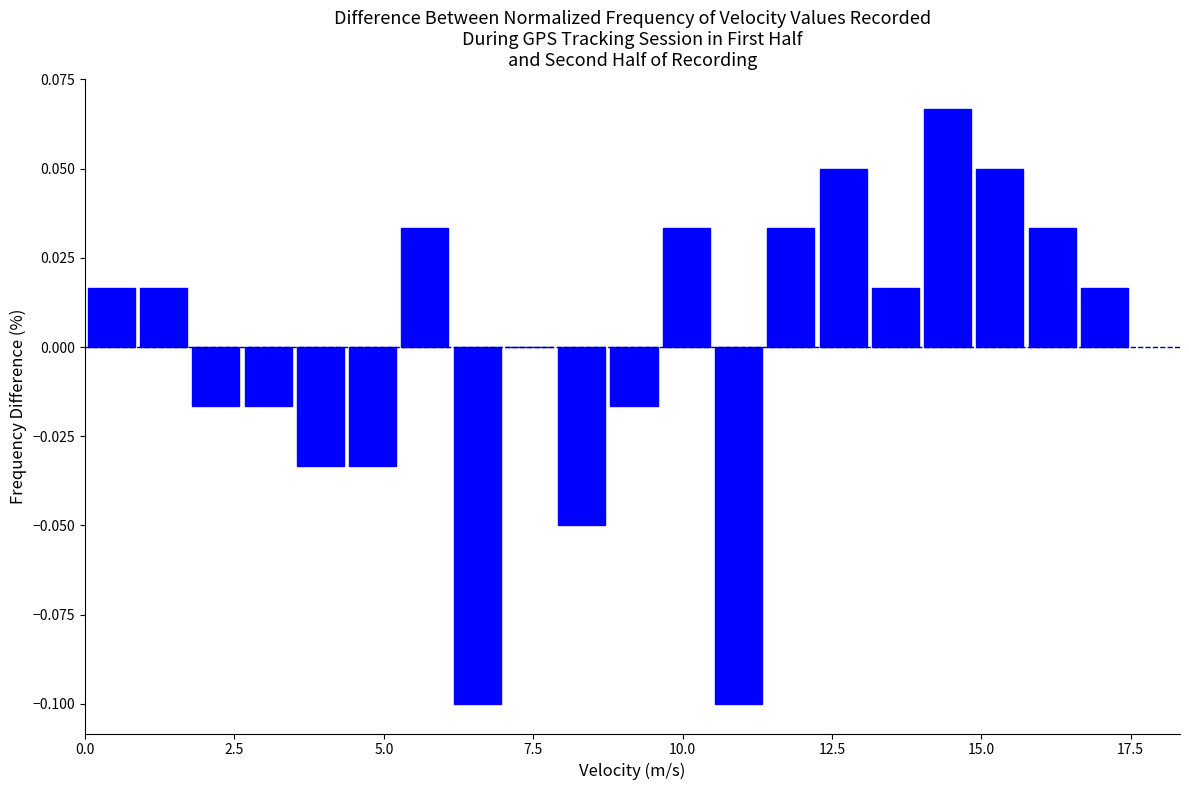

Read against the x-axis, roughly where is the centre of the tallest bar?

14.5